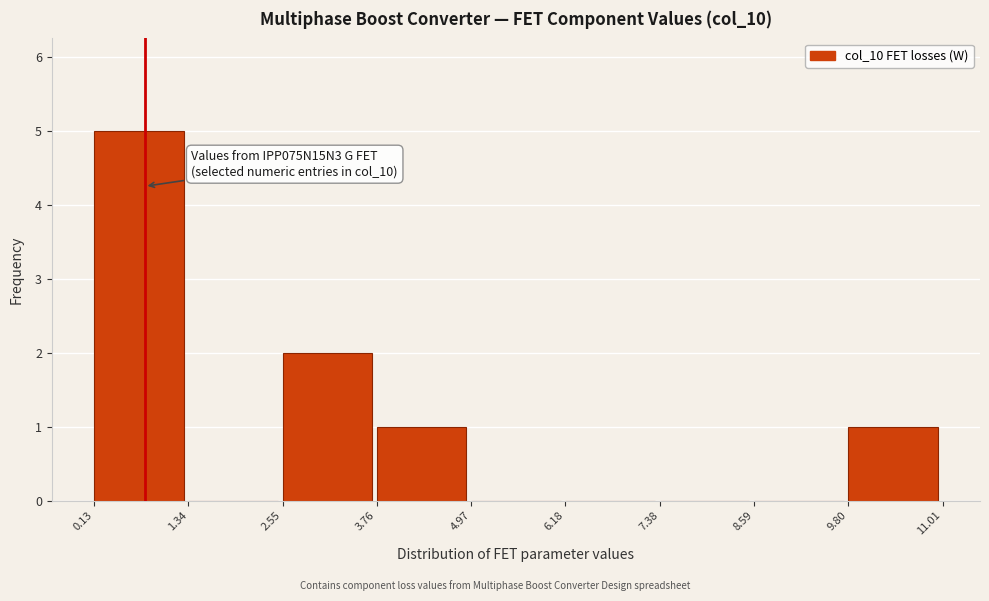

Which range on the x-axis has the tallest bar?

0.13 to 1.34